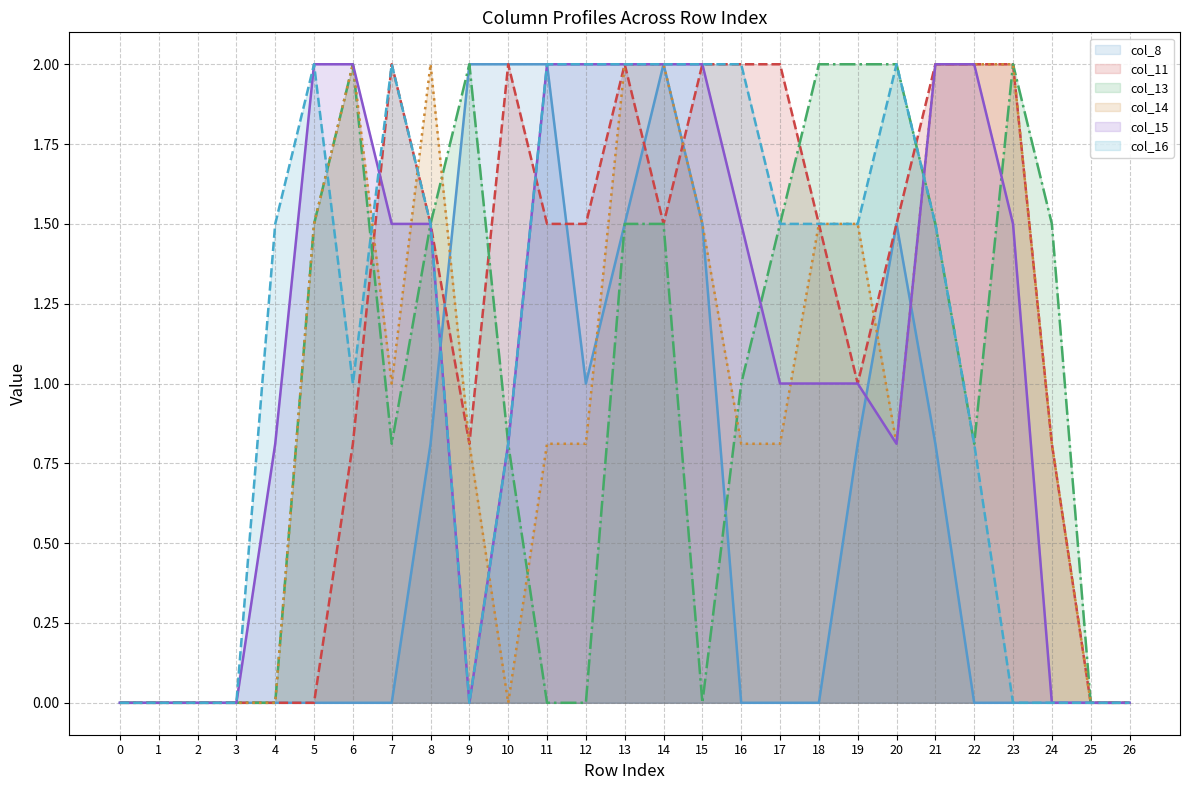

Is the value of col_11 (line) at 2 greater than the value of col_13 (line) at 8?

No